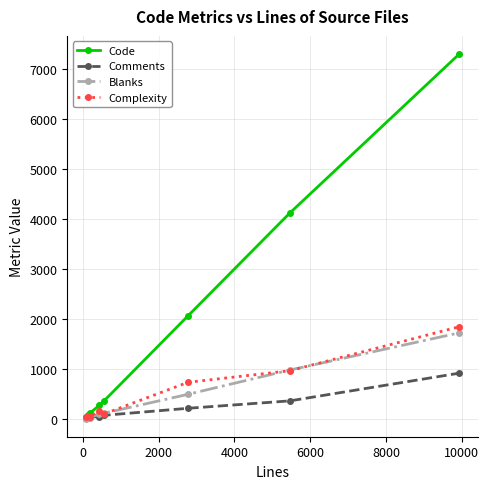

What is the maximum value shown in the chart?

7296